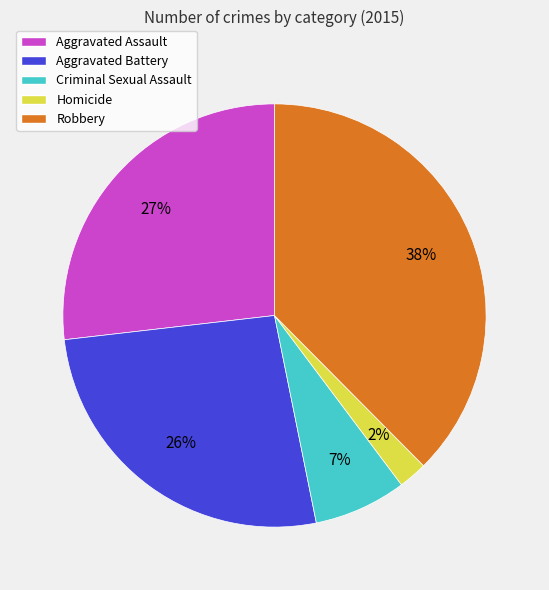

Which category has the biggest portion of the pie?

Robbery